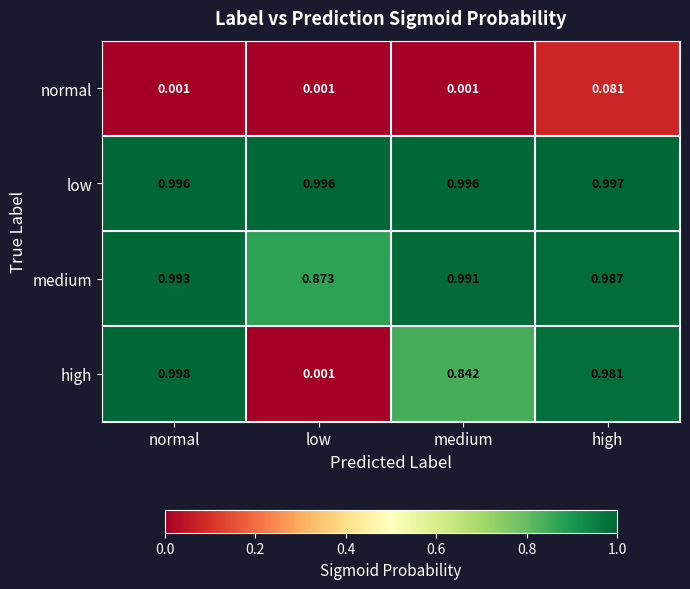

Which series has the largest total across all categories?

low